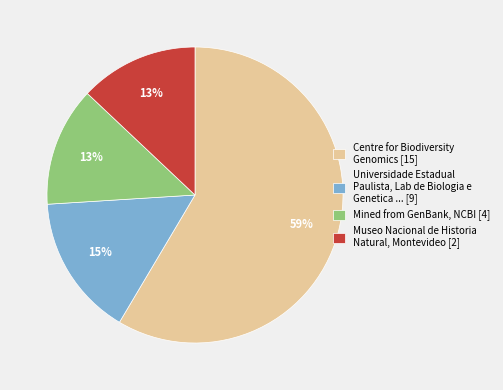

Does any single category account for the majority?

Yes